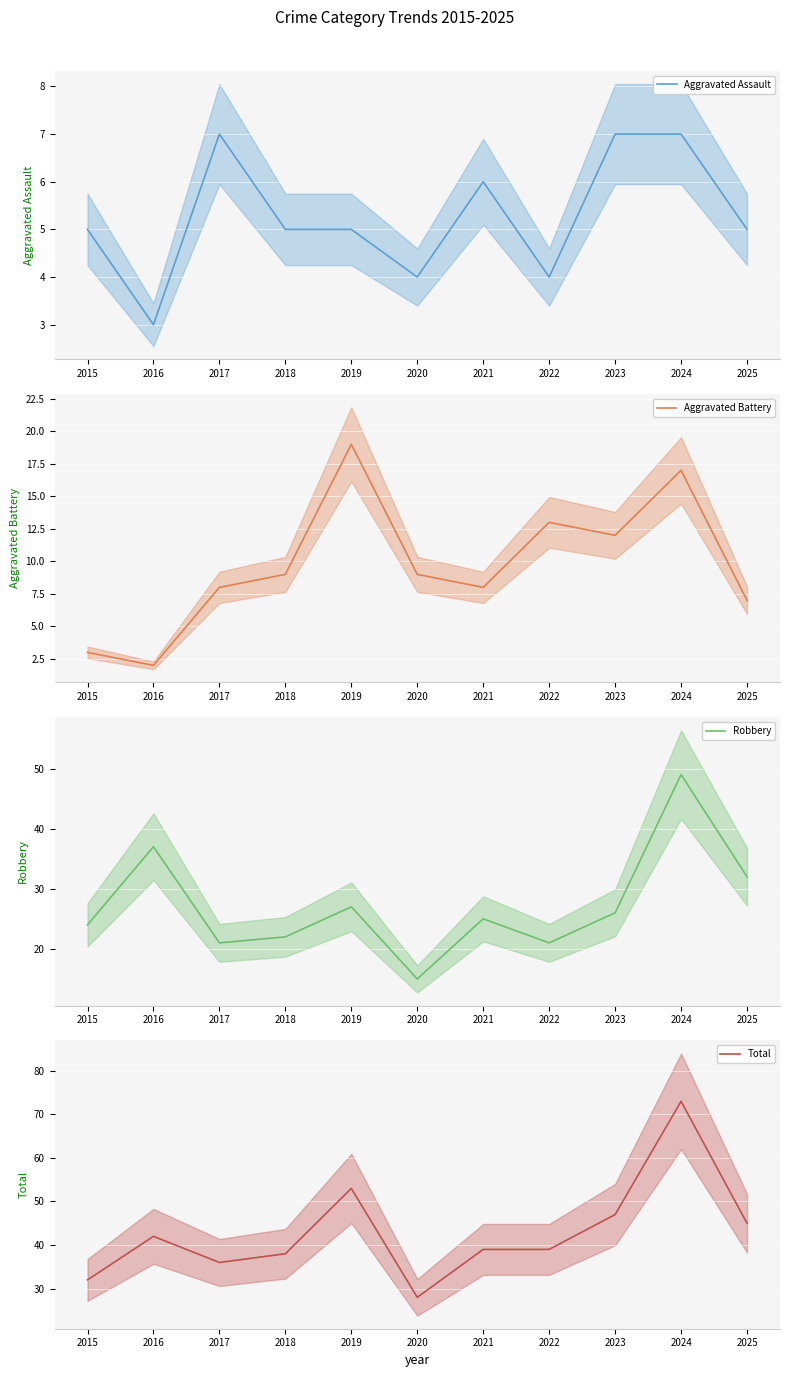

Which series has the largest total across all categories?

Total